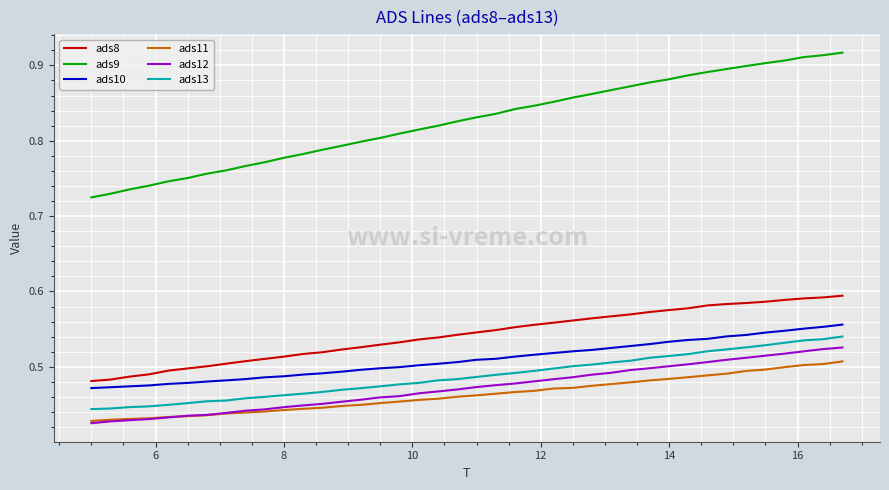

Which series has the largest total across all categories?

ads9